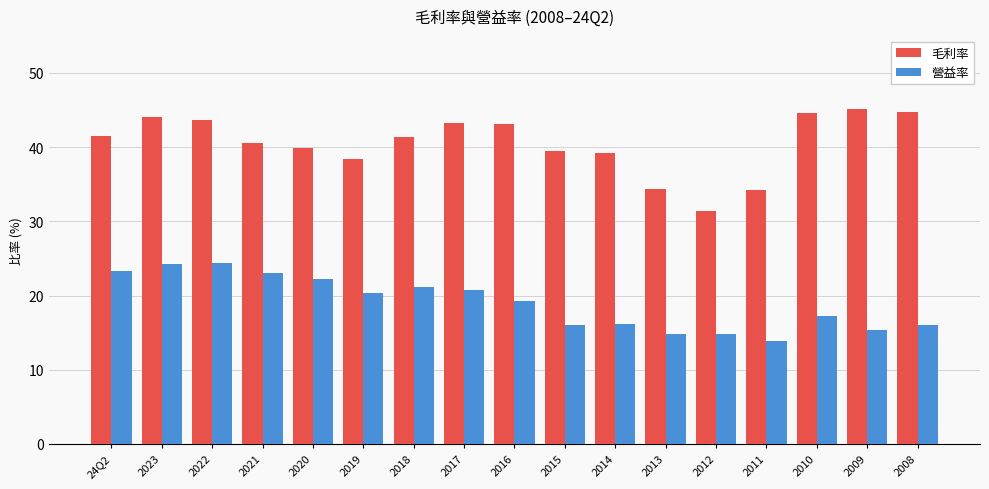

Which series has the largest total across all categories?

毛利率